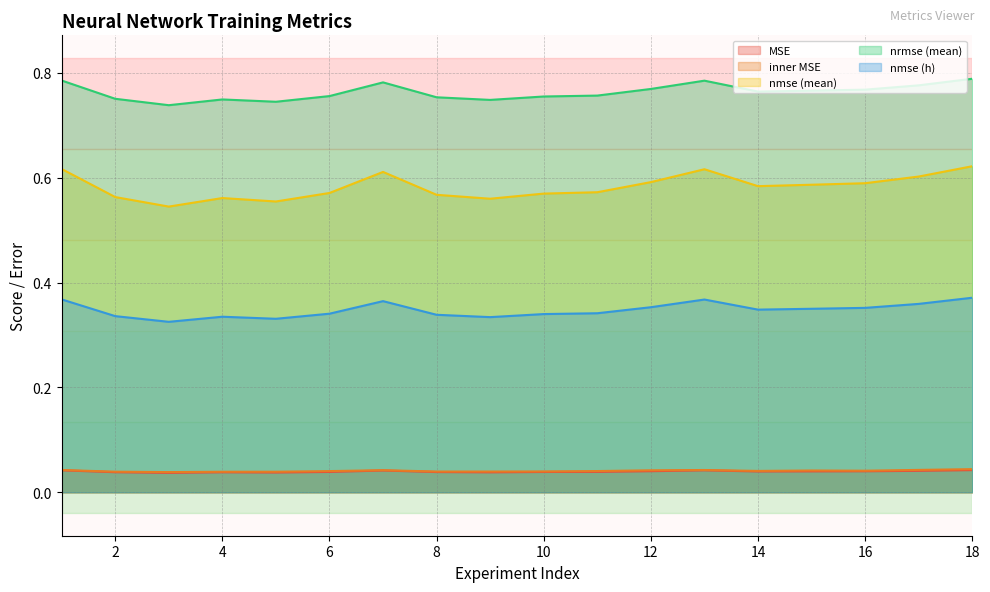

At which category is the sum across all series the highest?

18